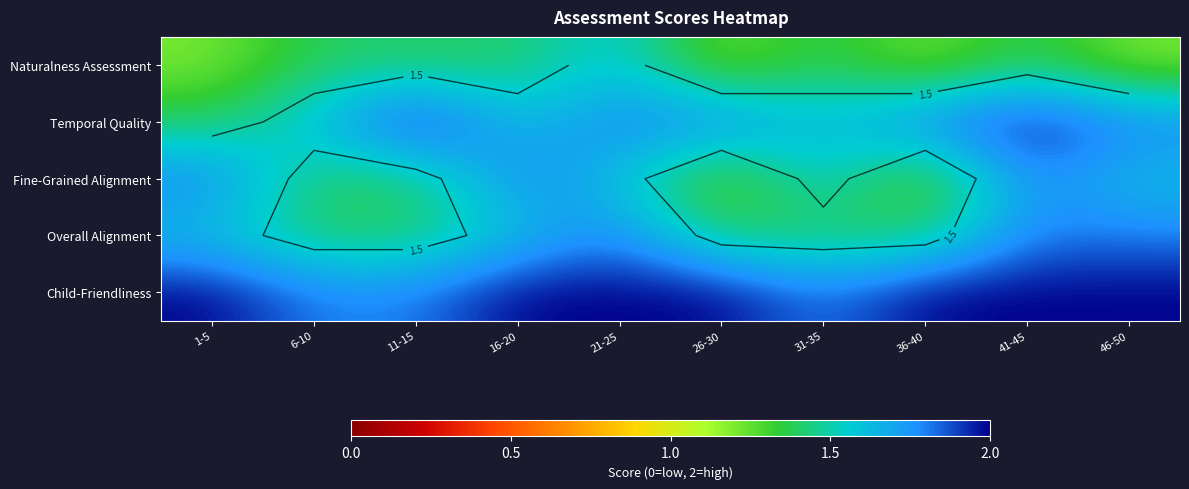

Rank the categories by Child-Friendliness value from lowest to highest.

6-10, 11-15, 31-35, 1-5, 16-20, 21-25, 26-30, 36-40, 41-45, 46-50